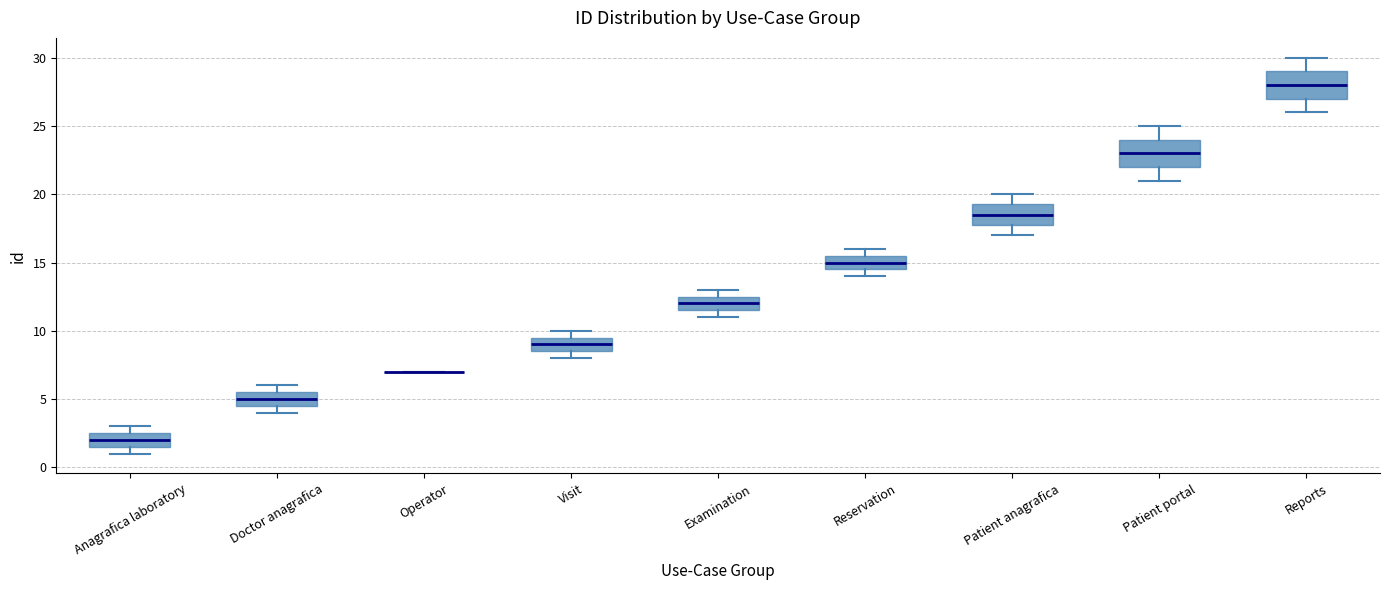

Where is the lower edge of the box for Examination on the y-axis? The values are not printed on the chart, so give them approximately, as read against the axis.

11.5